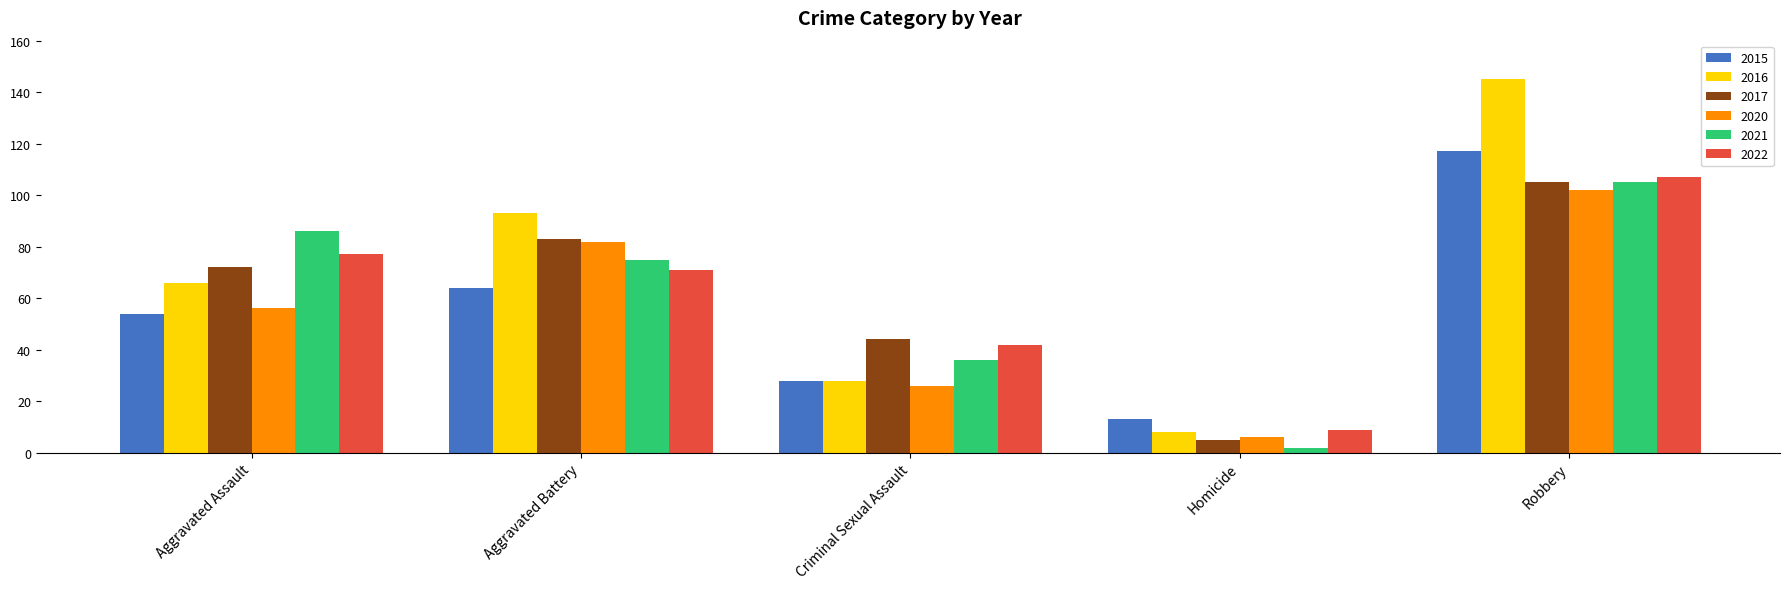

Rank the categories by 2017 value from lowest to highest.

Homicide, Criminal Sexual Assault, Aggravated Assault, Aggravated Battery, Robbery